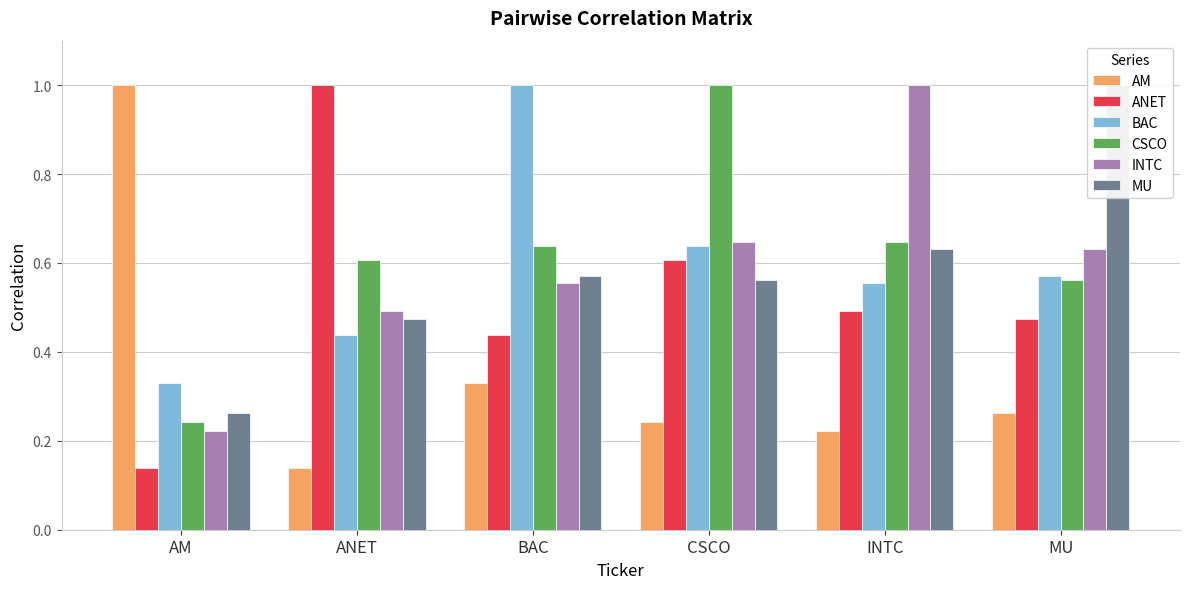

Count the number of categories in the chart.

6